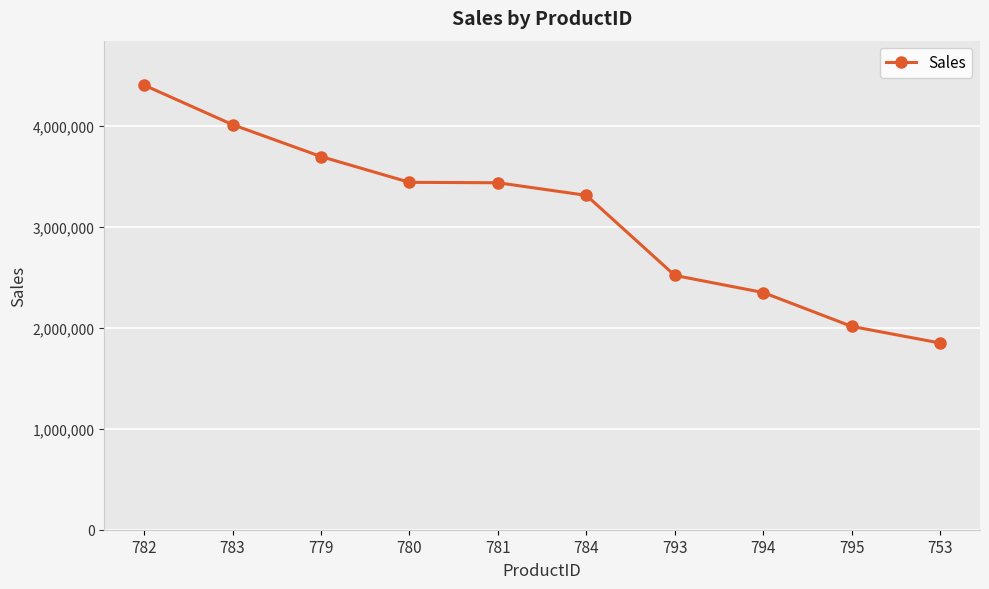

True or false: the data has more than 2 interior local peaks.

False